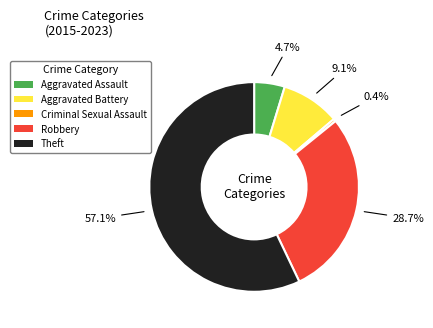

Count the number of slices in the pie.

5